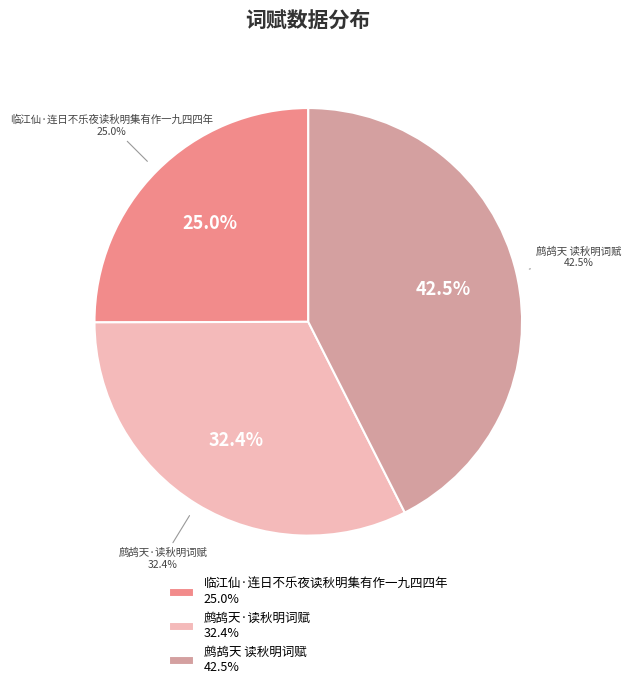

To the nearest percent, what is the average slice percentage?

33%